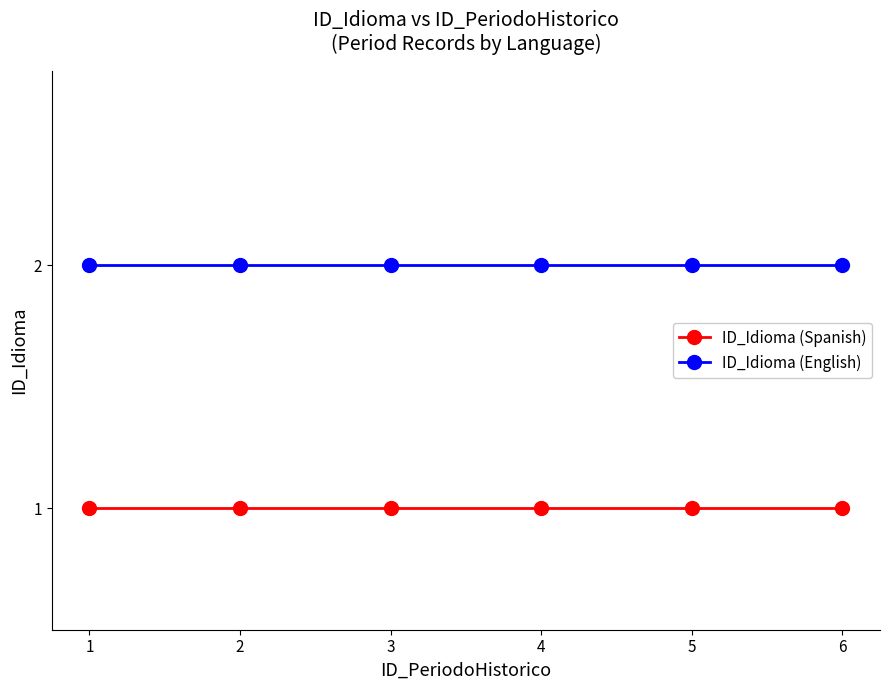

Reading left to right, transcribe all the data shown in this chart.

ID_Idioma (Spanish): 1	1	1	1	1	1
ID_Idioma (English): 2	2	2	2	2	2